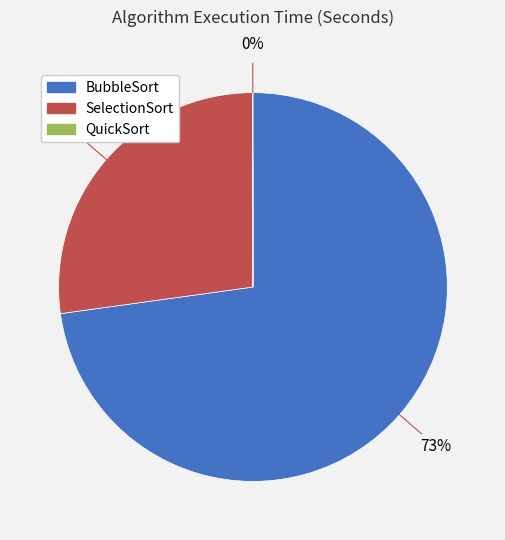

What percentage is the SelectionSort slice, to the nearest percent?

27%